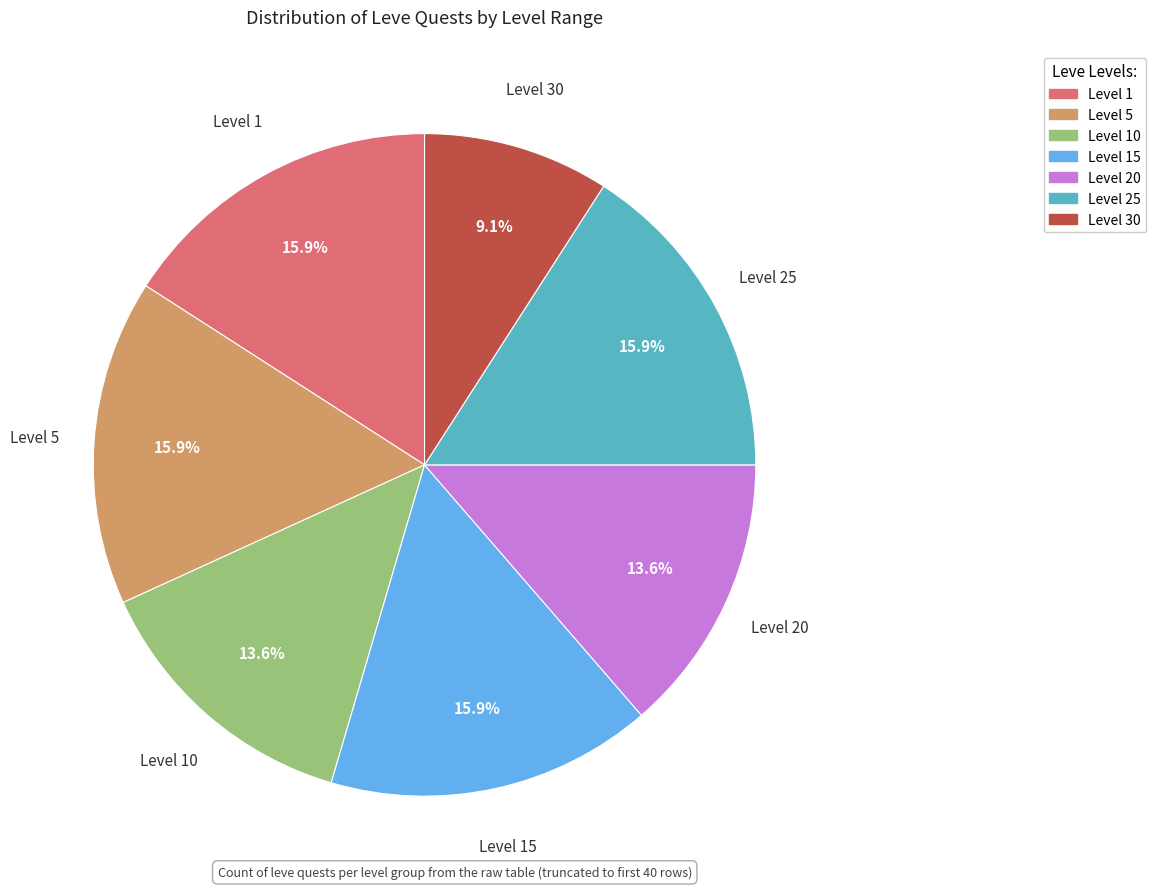

Does any single category account for the majority?

No